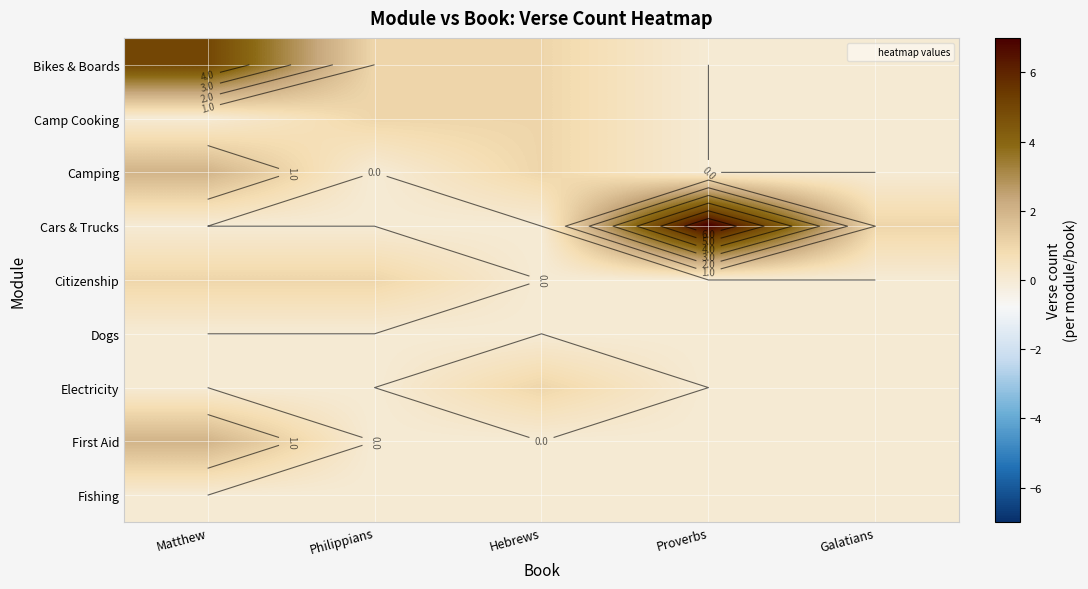

List the series in order of their peak value, highest first.

Cars & Trucks, Bikes & Boards, Camping, First Aid, Camp Cooking, Citizenship, Electricity, Dogs, Fishing